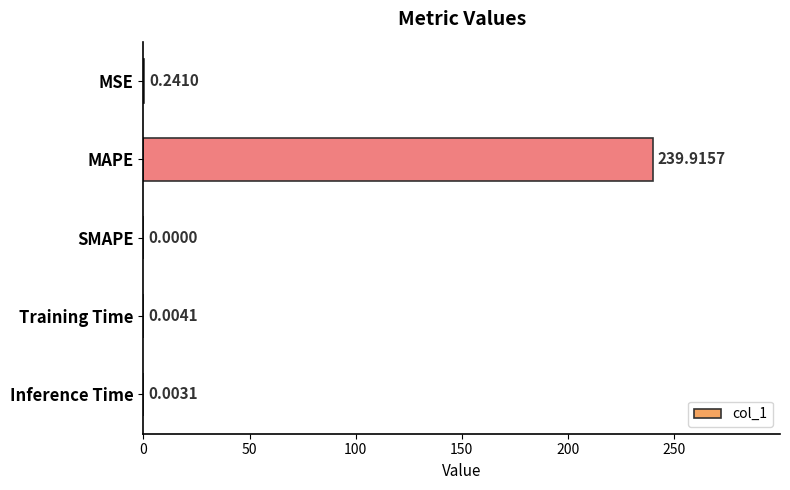

How many values are above zero?

4